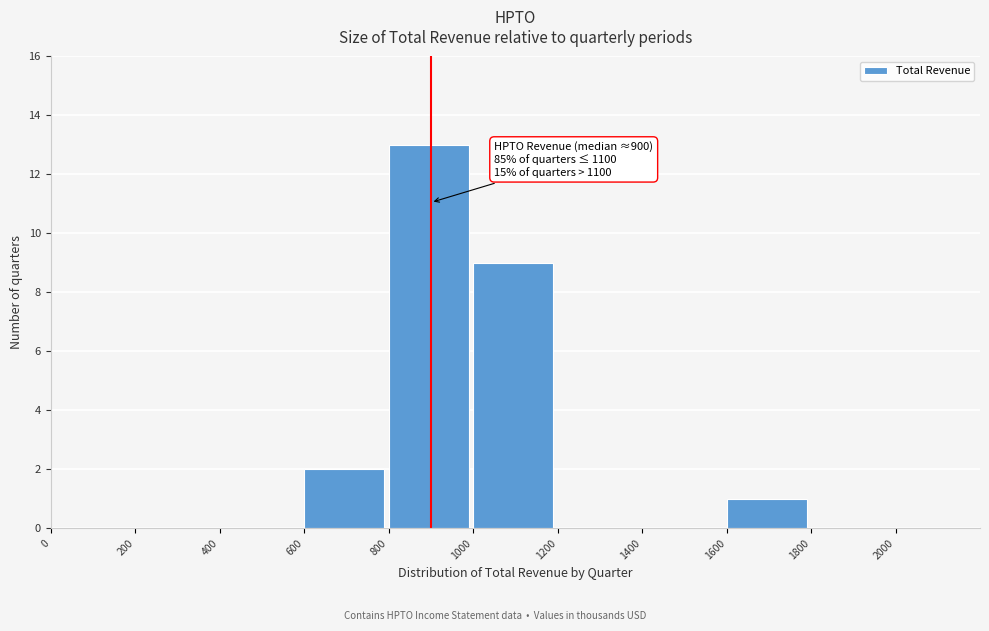

Over which range of the x-axis is the bar tallest?

800 to 1000